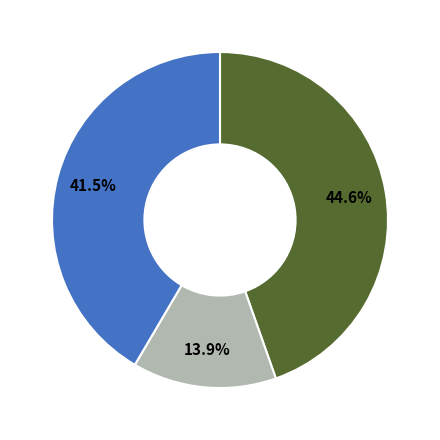

Is there a majority slice in this chart?

No